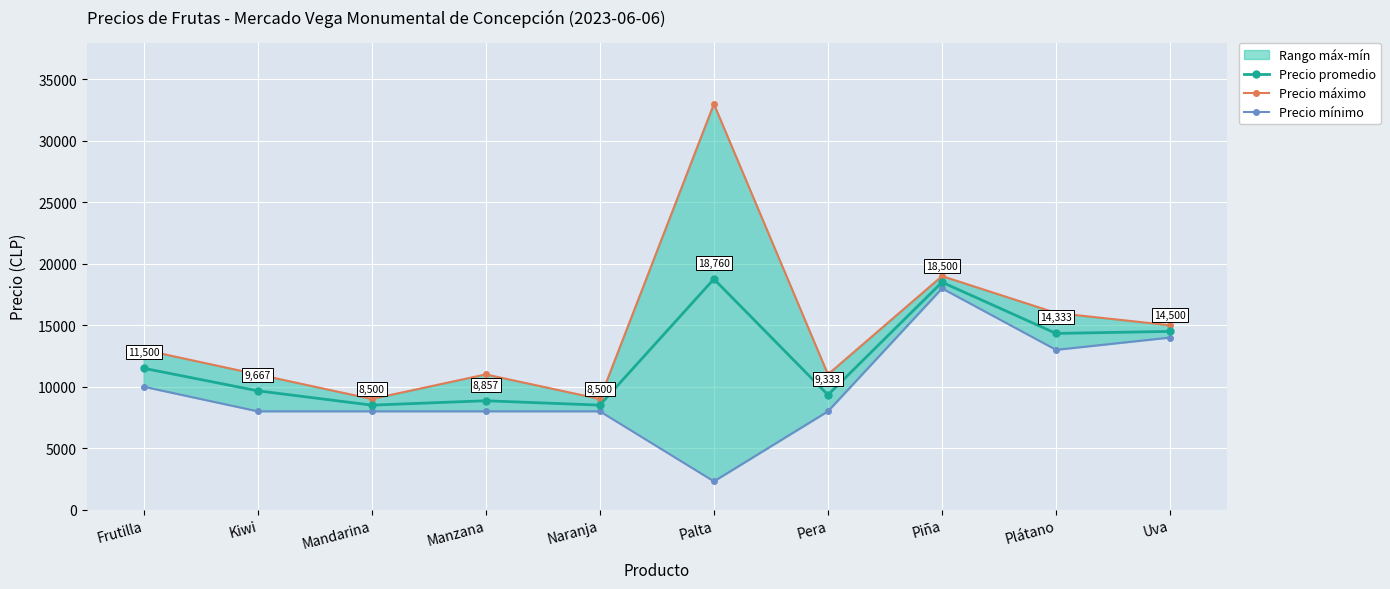

What is the label of the 1st point from the left?

Frutilla